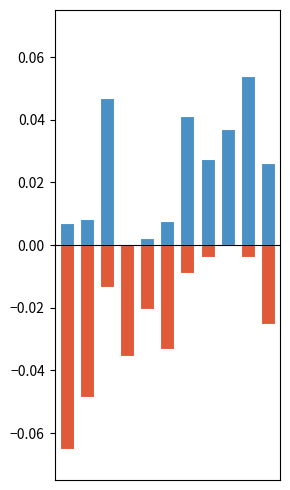

What are all the series names shown in the legend?

Positive deviation, Negative deviation